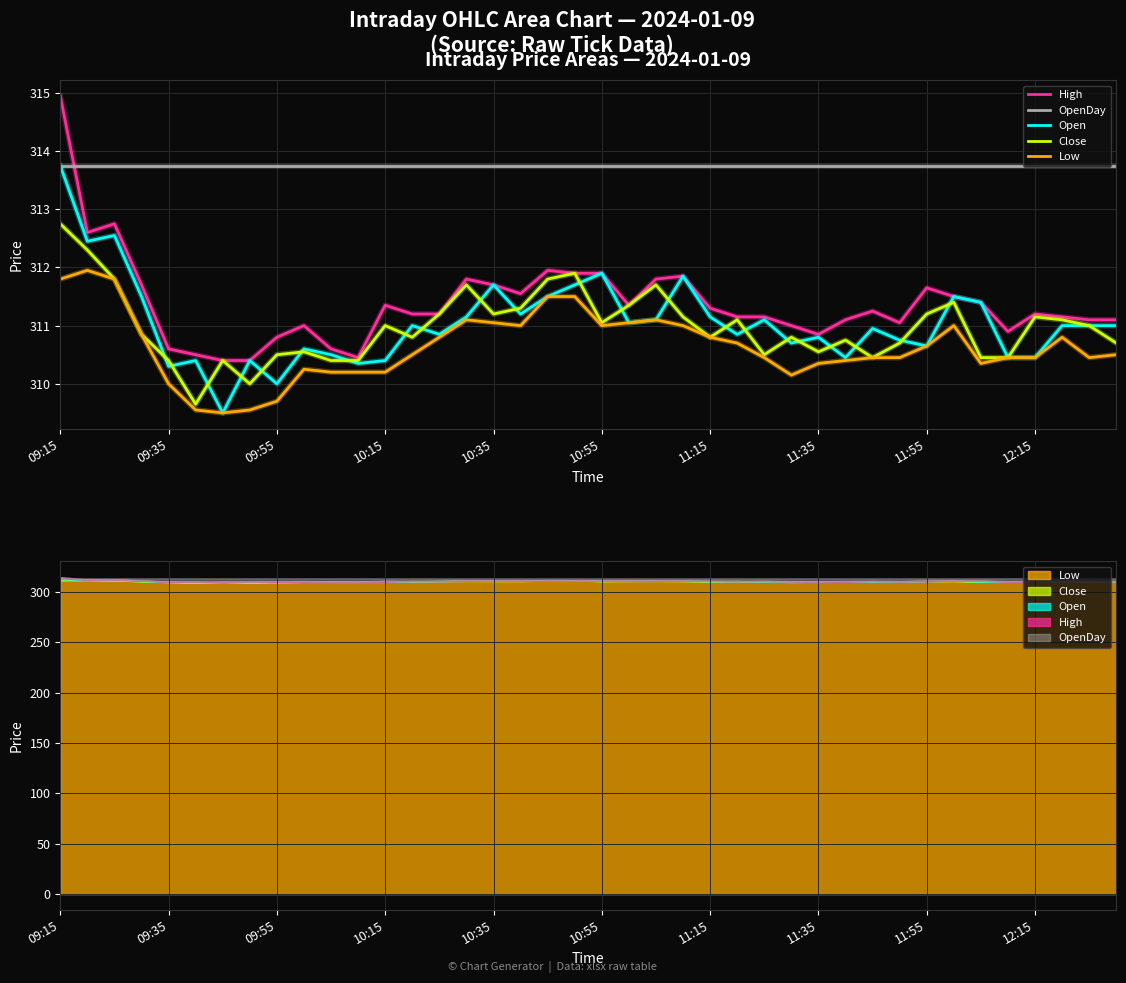

Rank the series by their maximum value, from lowest to highest.

Low, Close, OpenDay, Open, High